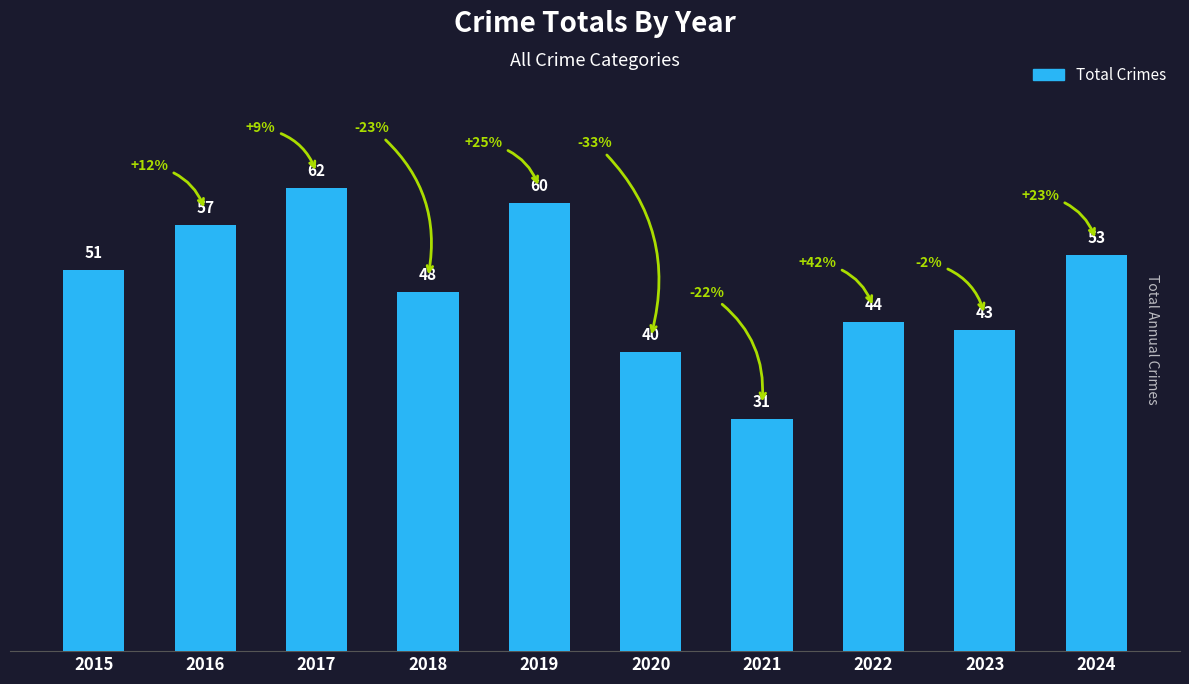

Reading left to right, transcribe all the data shown in this chart.

2015=51	2016=57	2017=62	2018=48	2019=60	2020=40	2021=31	2022=44	2023=43	2024=53